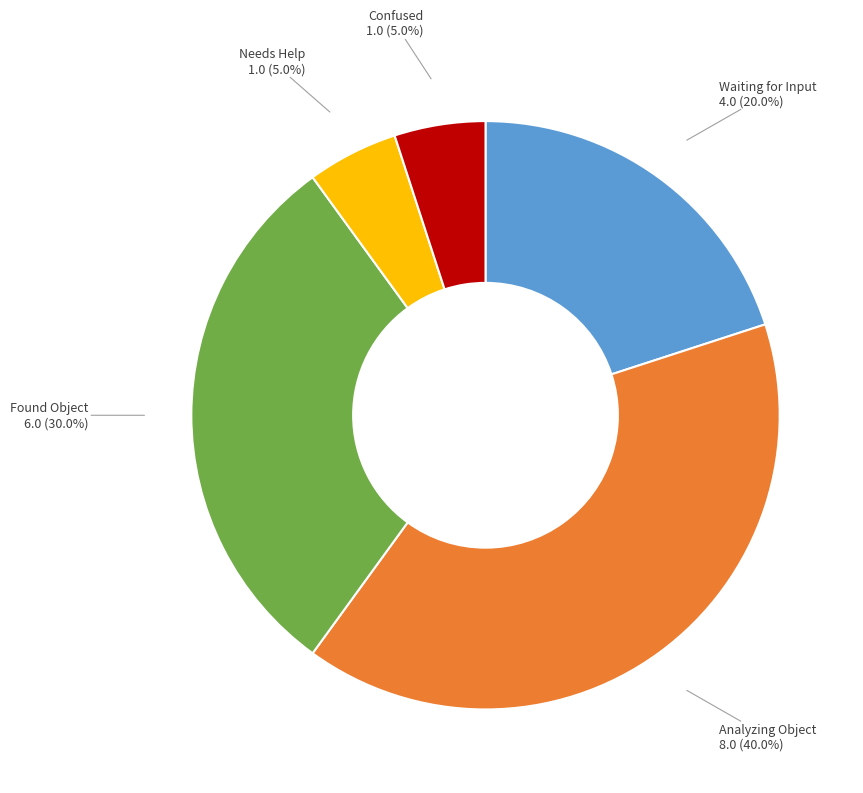

Approximately how many times larger is the value at Found Object compared to Waiting for Input?

1.5